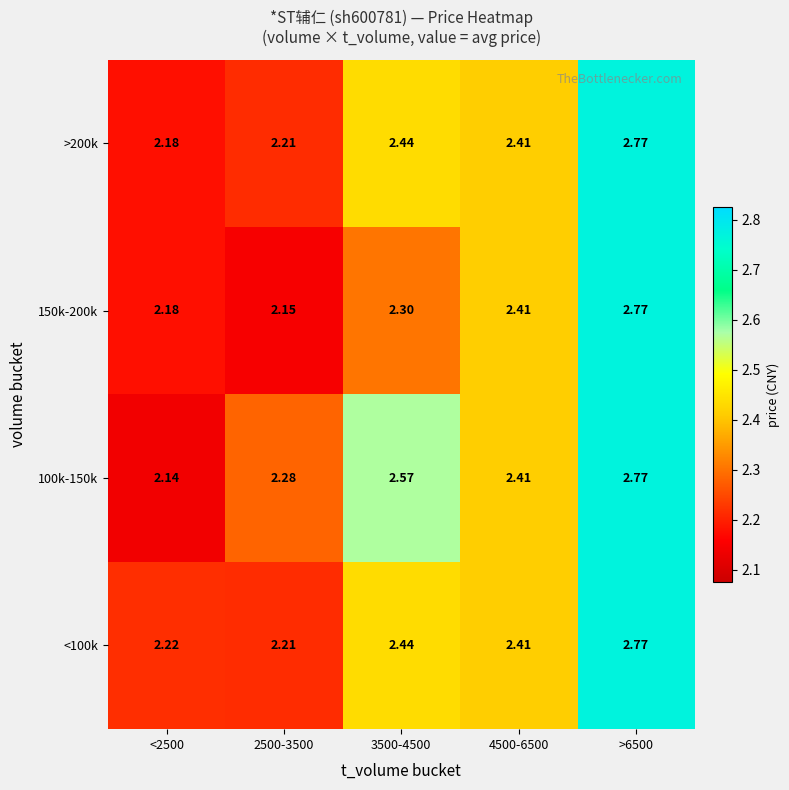

Is the value of <100k at 4500-6500 greater than the value of 100k-150k at 3500-4500?

No